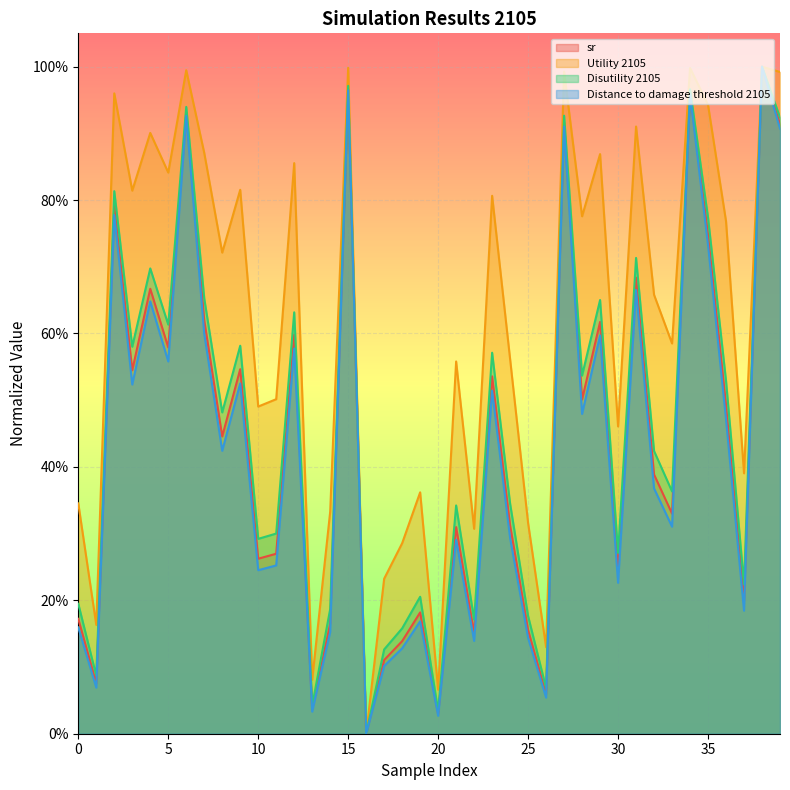

How many values in the Distance to damage threshold 2105 series exceed 0?

39